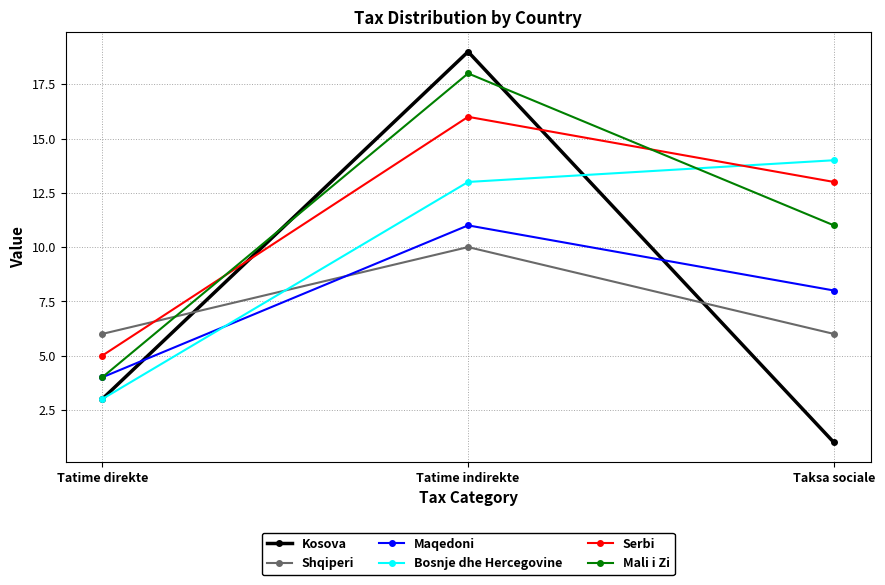

Is the value of Mali i Zi at Tatime direkte greater than the value of Serbi at Taksa sociale?

No